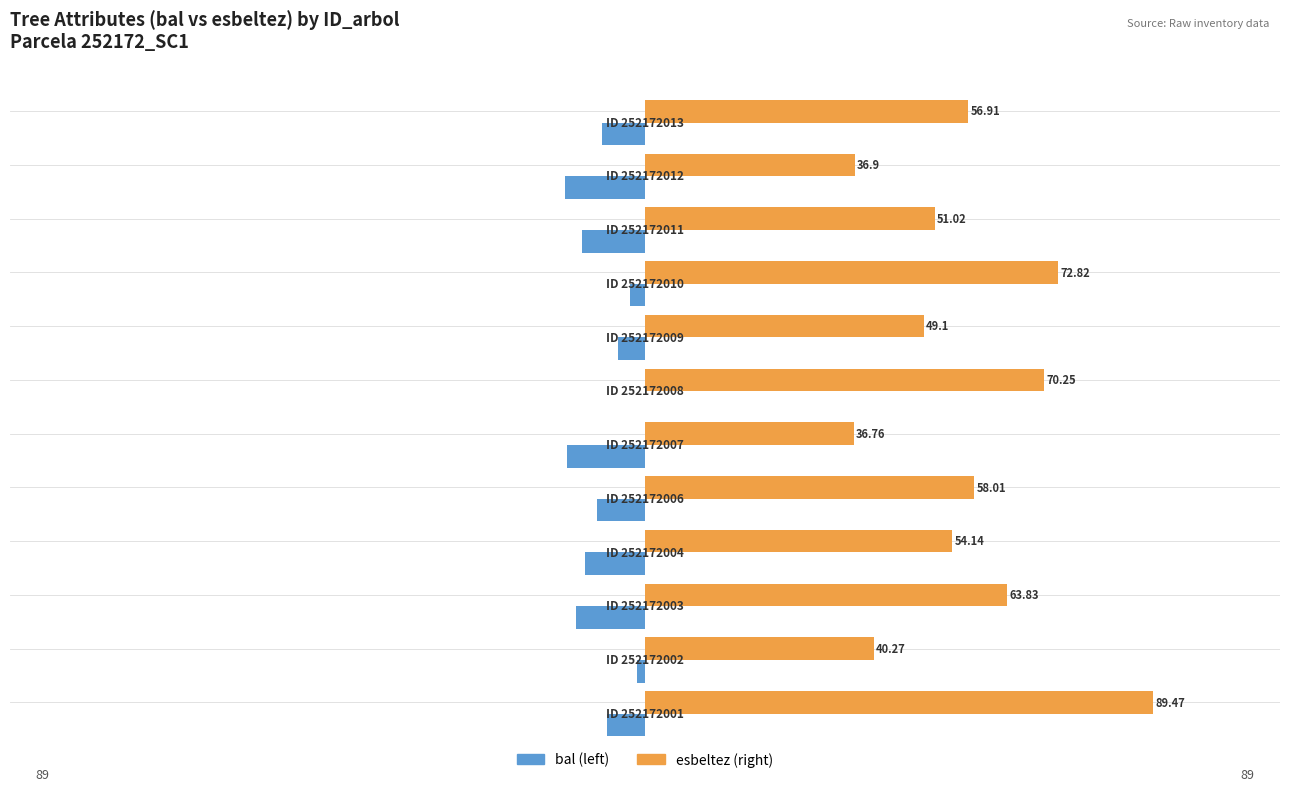

How many categories are shown in the chart?

12